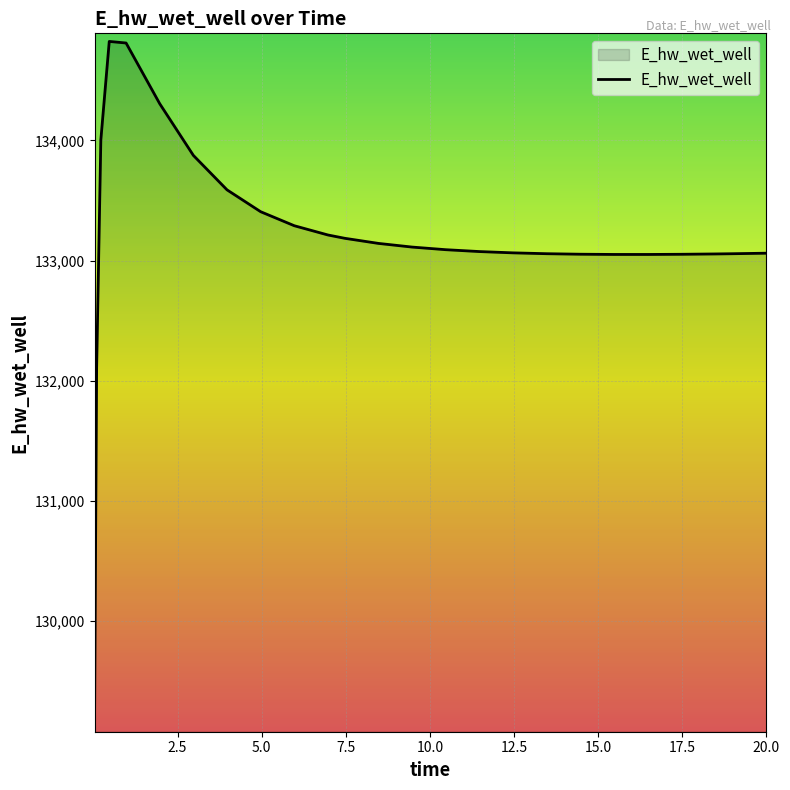

What is the maximum value shown in the chart?

134824.5